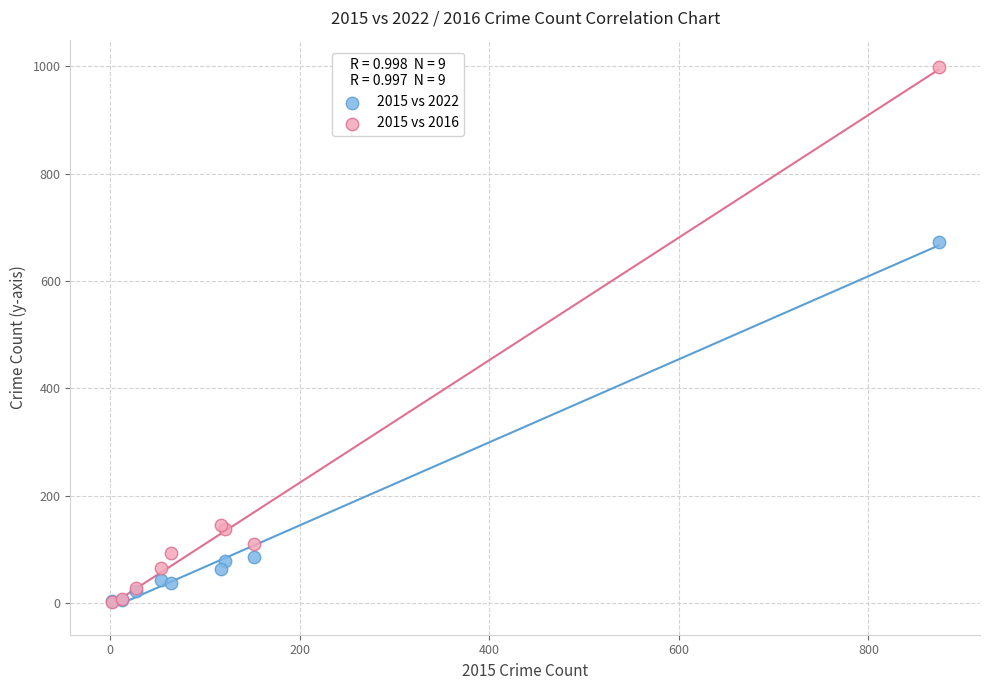

What are all the series names shown in the legend?

2015 vs 2022, 2015 vs 2016